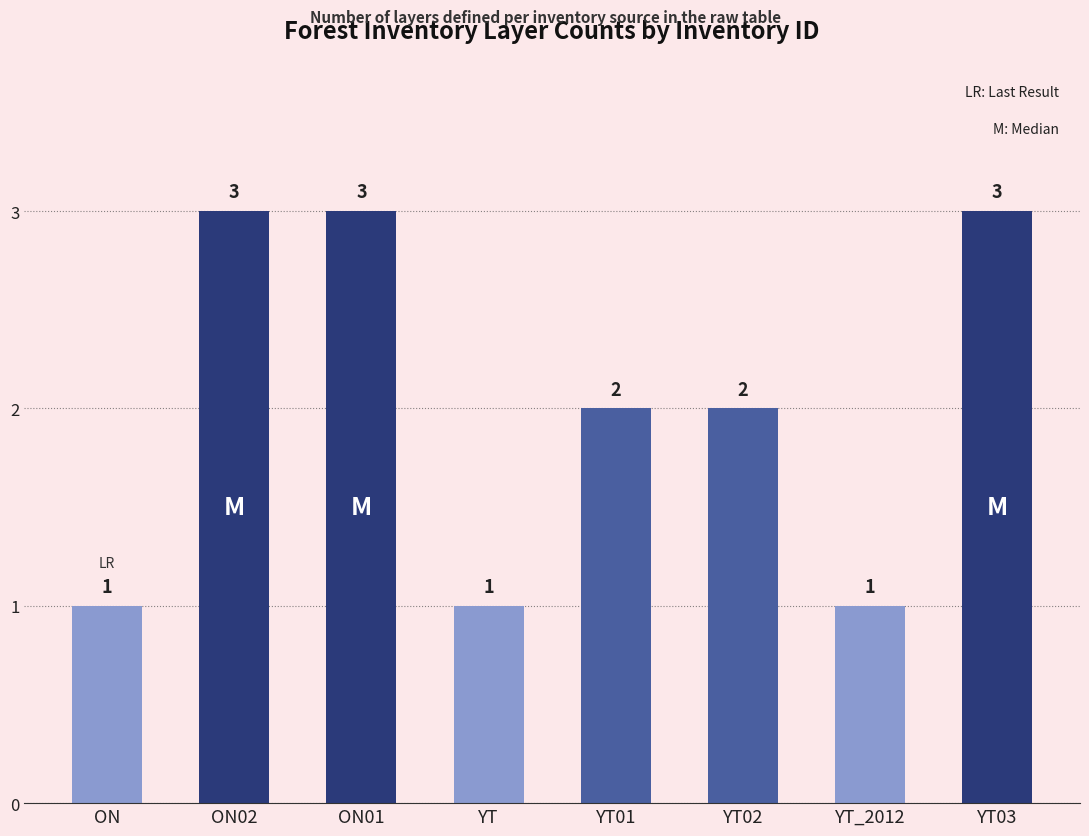

What position from the left is YT03?

8